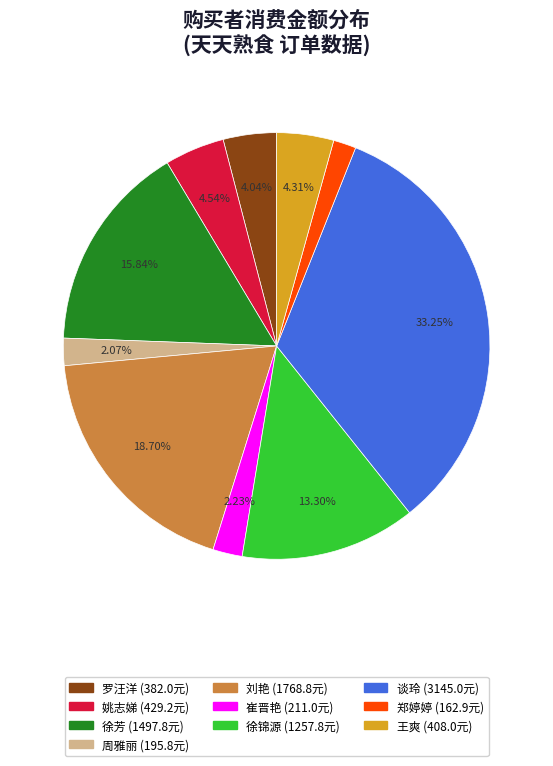

Between 罗汪洋 and 刘艳, which is larger?

刘艳